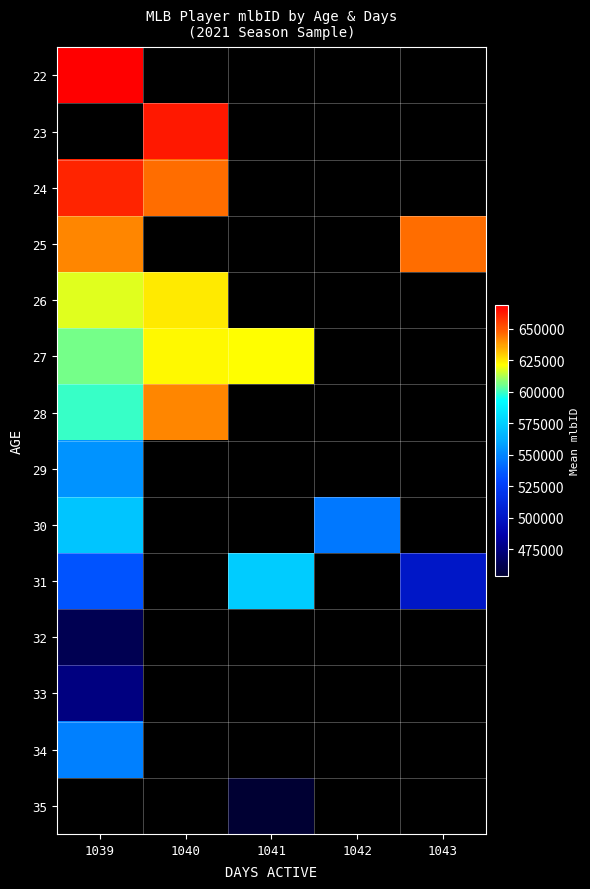

True or false: 30 has a value of 831950.8 at 1039.

False